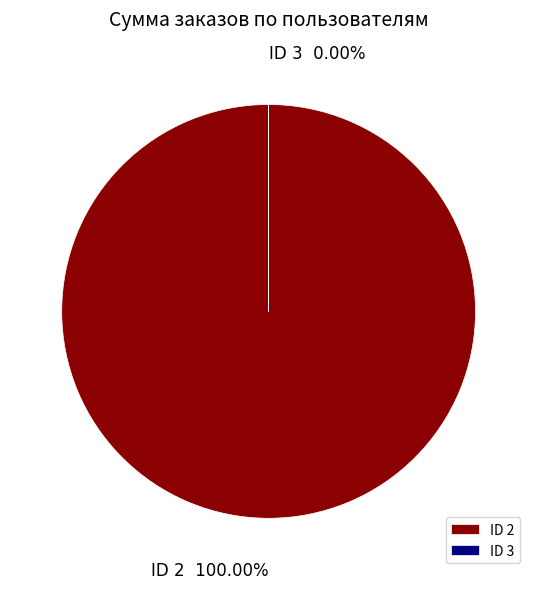

Rank the categories by value from lowest to highest.

3, 2